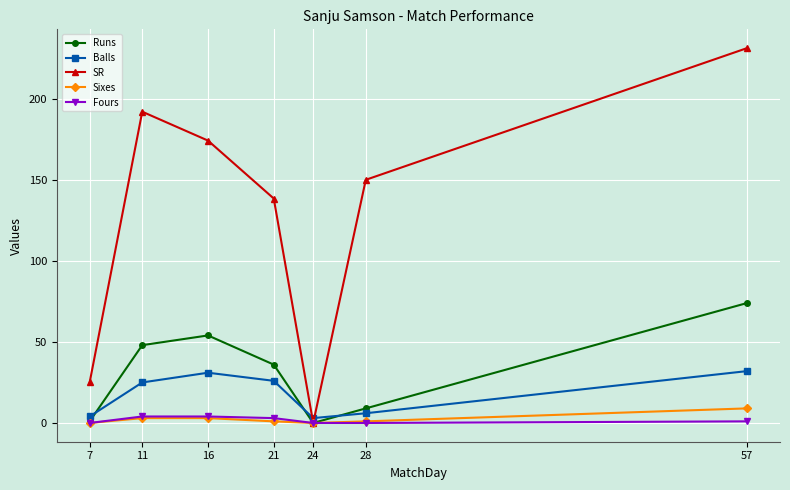

Which series has the largest range (max minus min)?

SR